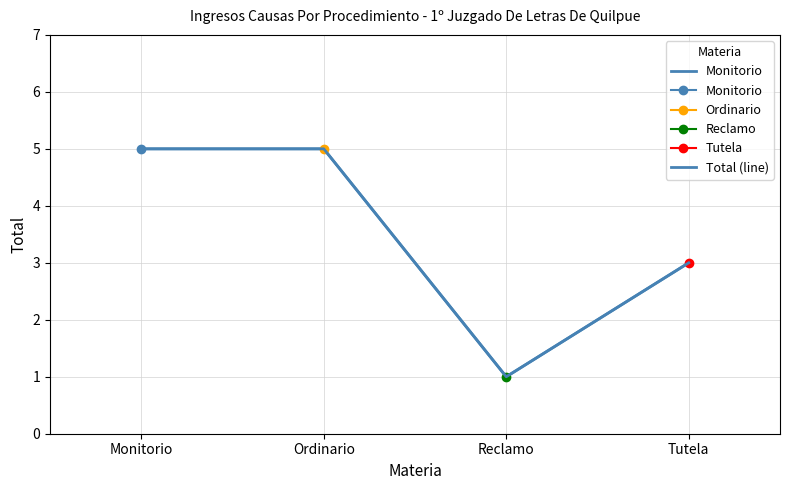

What is the difference between the maximum and second lowest values in the Total (line) series?

2